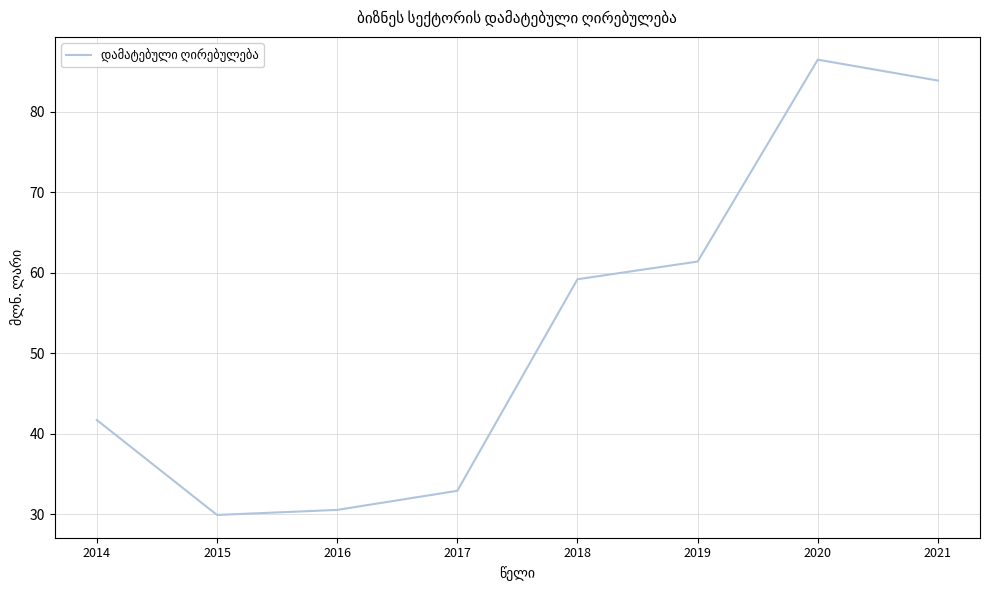

Where does the data first go above 59?

2018